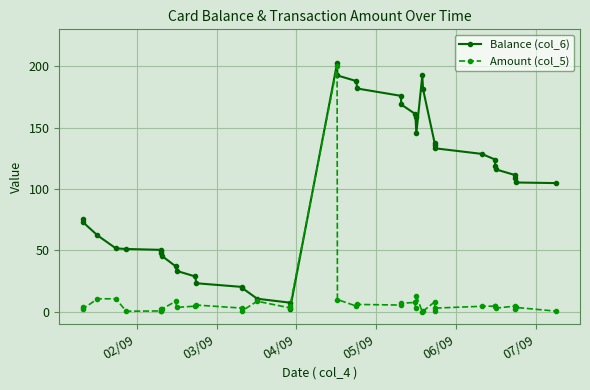

True or false: Amount (col_5) has more than 0 points higher than both neighbors.

True